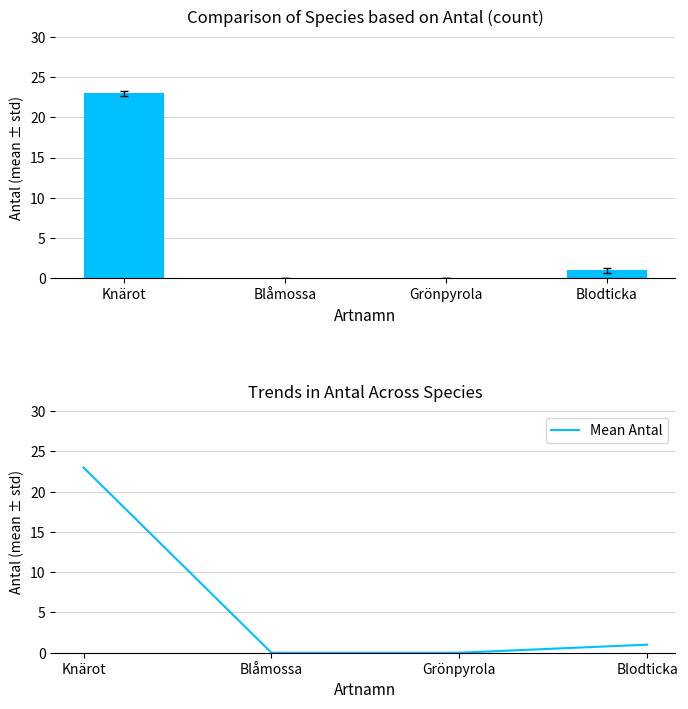

The value of Mean Antal at Grönpyrola is 0. True or false?

True